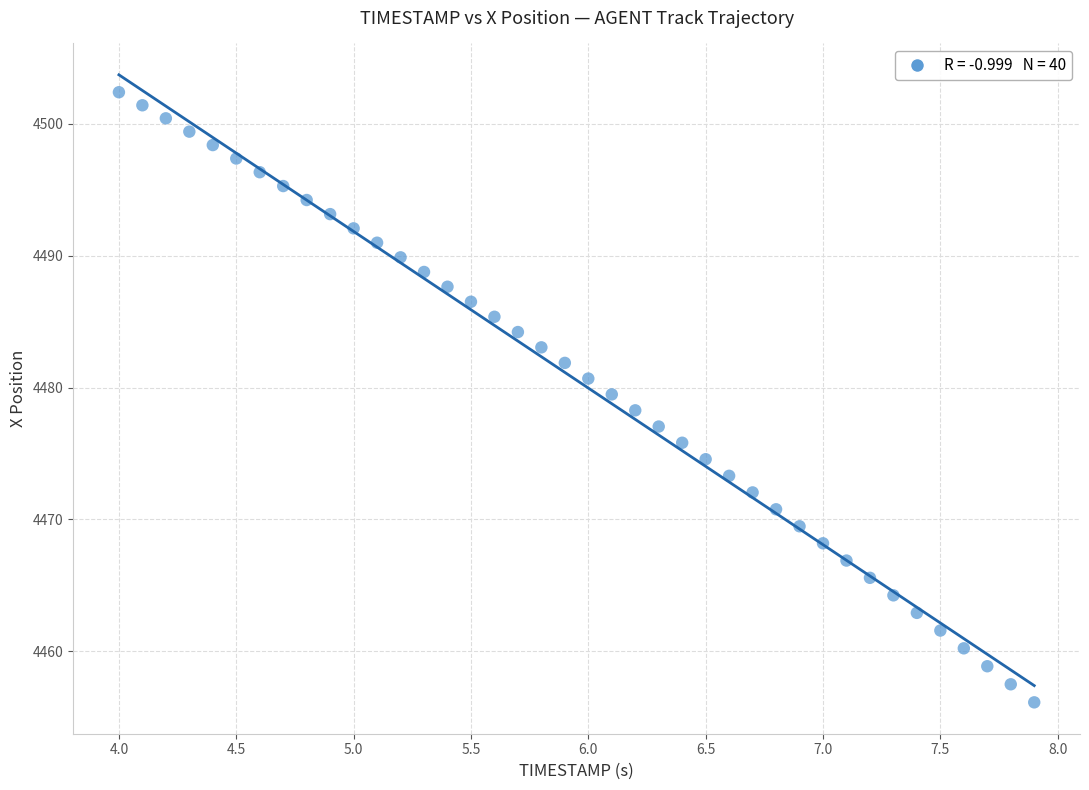

What is the range of Y values (max minus min)?

46.3